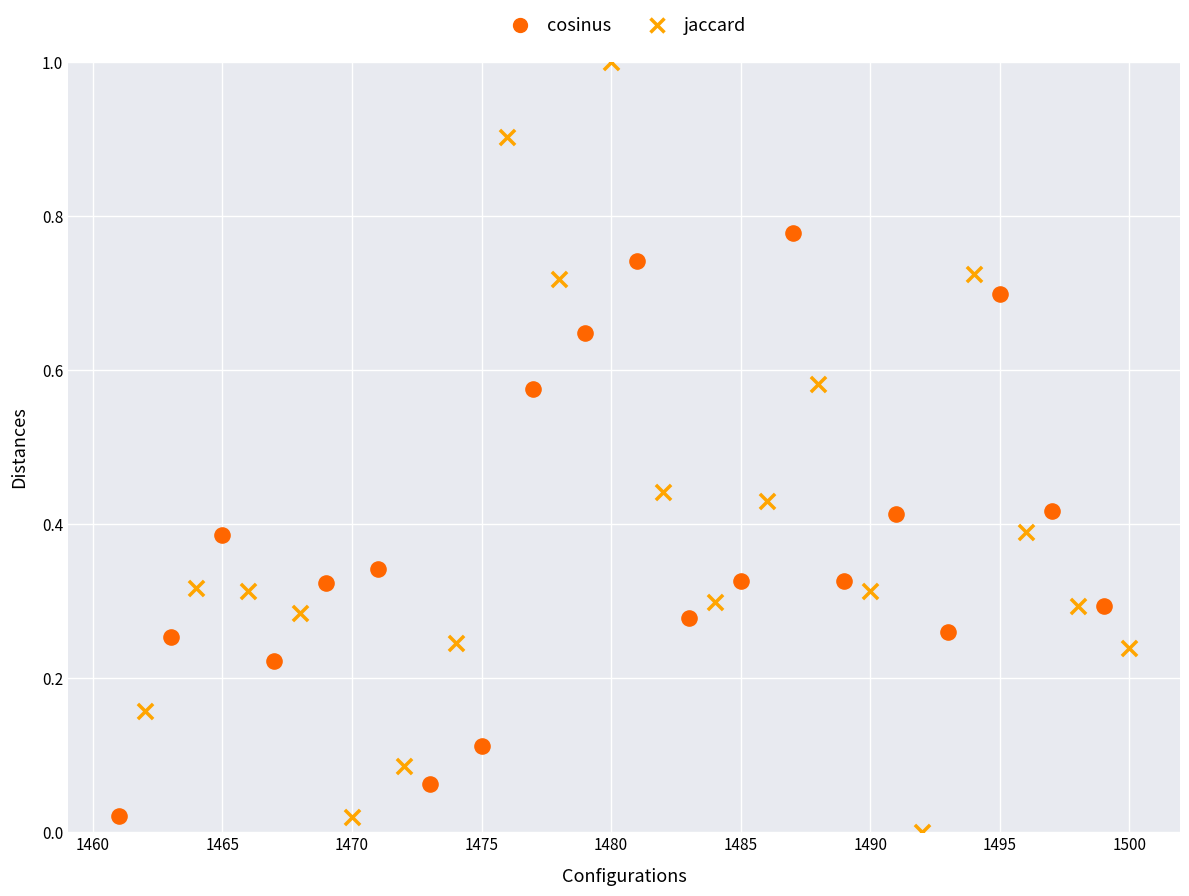

Which series reaches the maximum Y coordinate?

jaccard